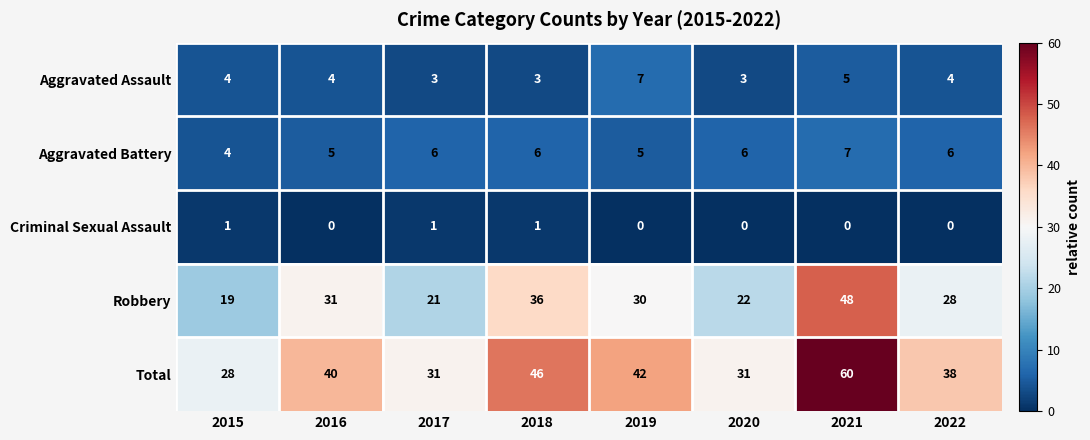

Rank the series at 2022 from lowest to highest value.

Criminal Sexual Assault, Aggravated Assault, Aggravated Battery, Robbery, Total